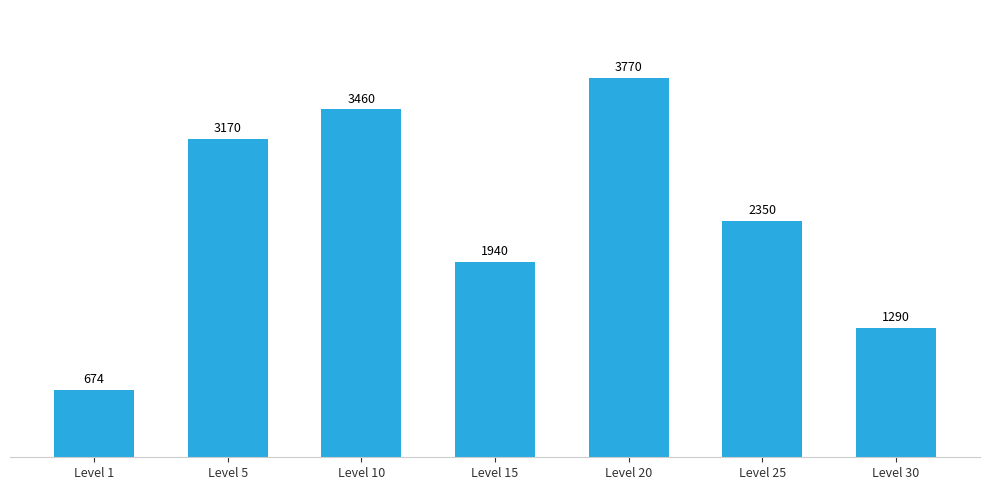

At which category does the chart reach its peak across all series?

Level 20